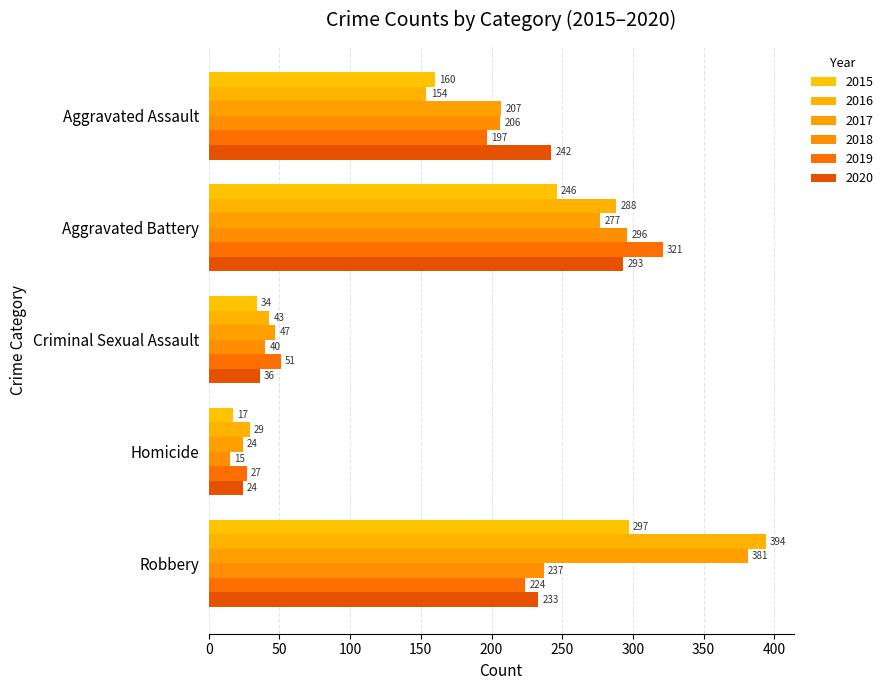

How many categories are shown in the chart?

5